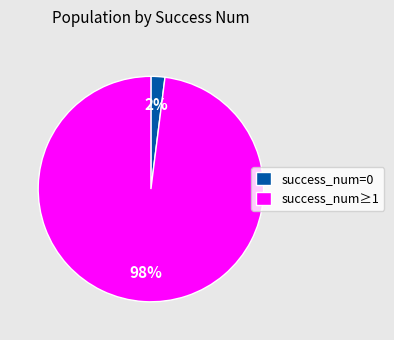

How many slices are in this pie chart?

2